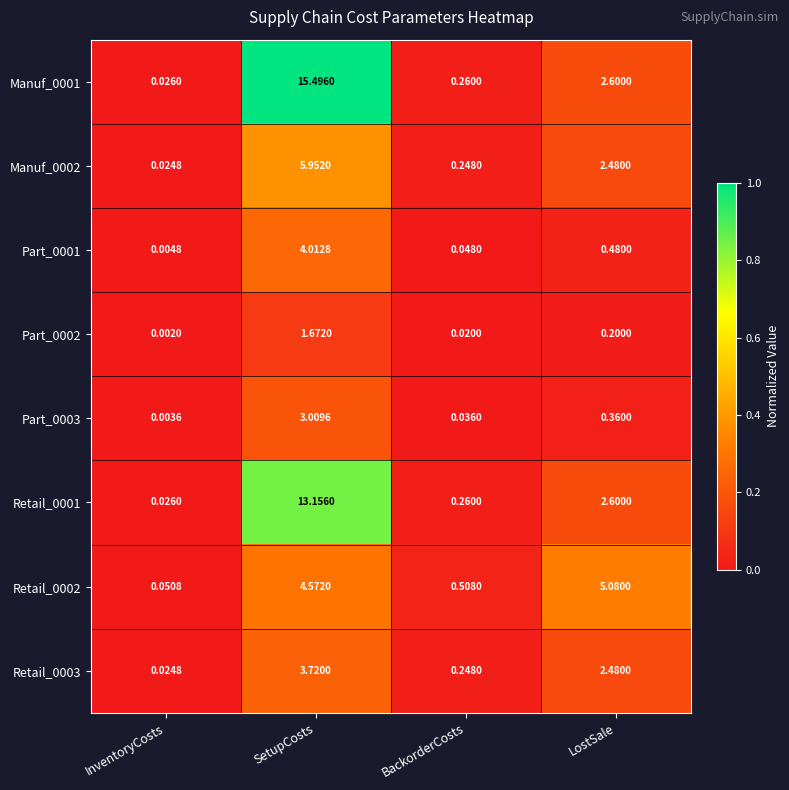

Between InventoryCosts and SetupCosts, which series saw the biggest shift?

Manuf_0001